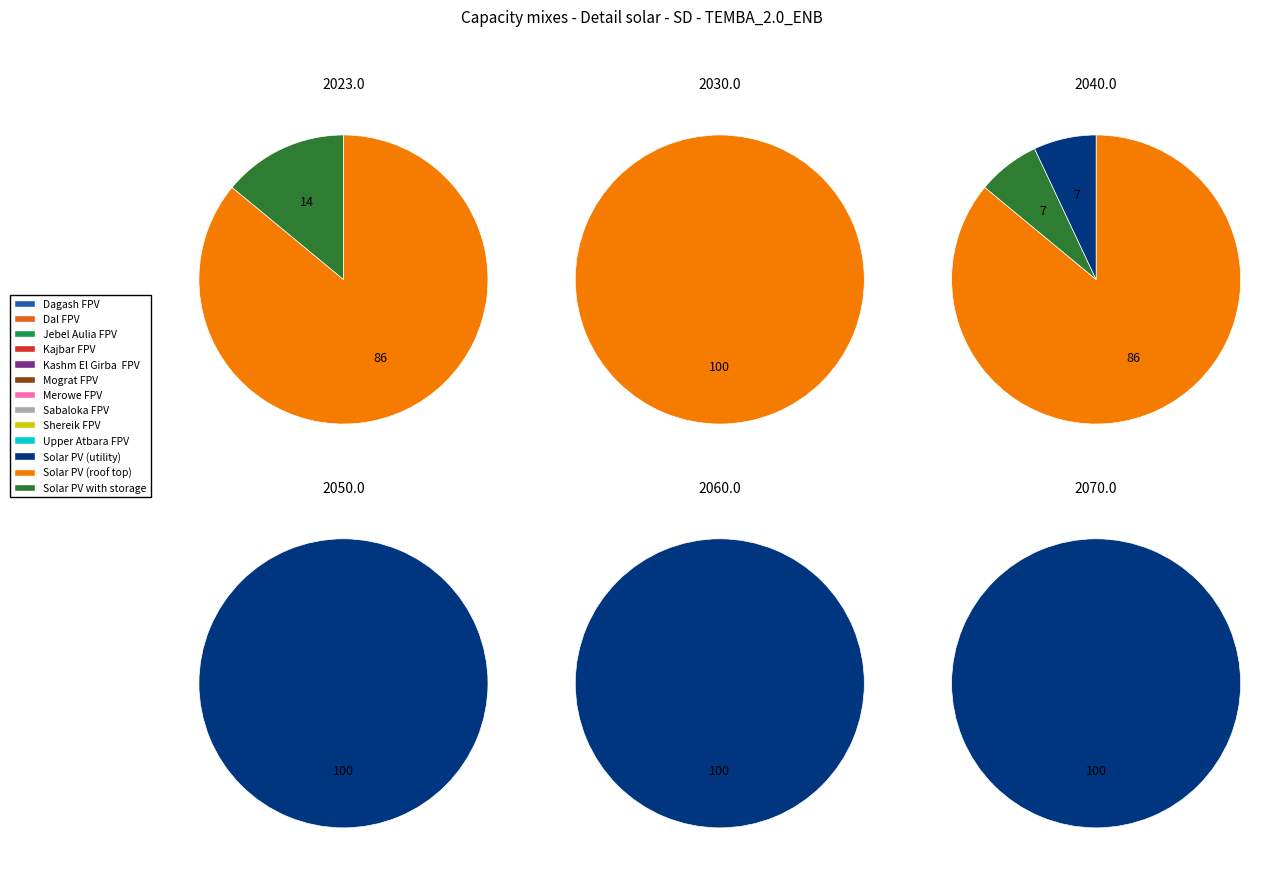

Do 22 and 0 together represent more than half of the pie?

No